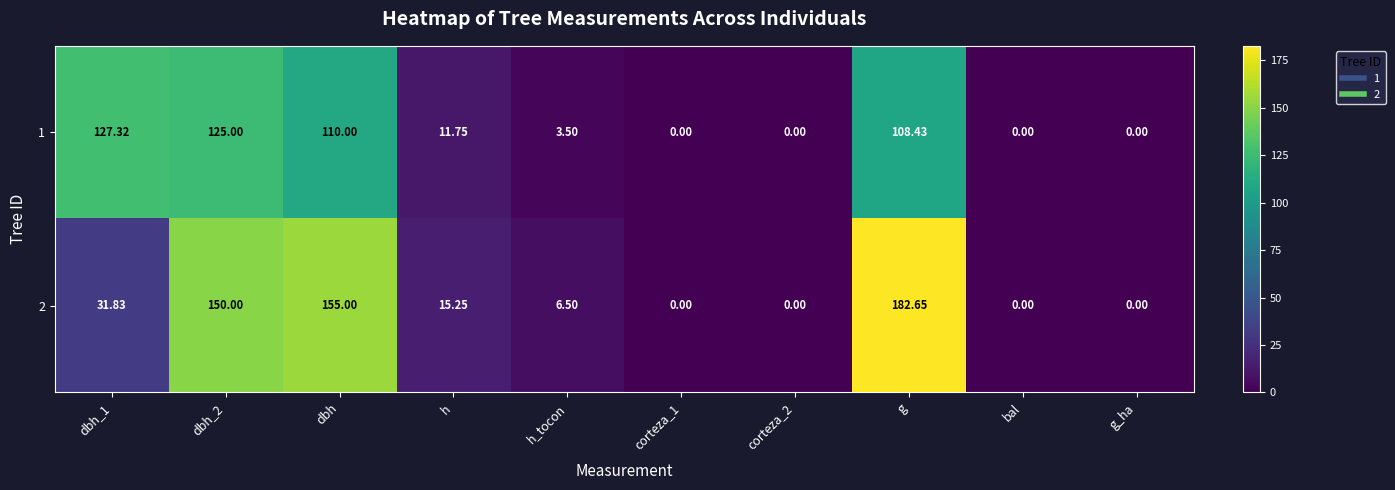

Which series has the largest range (max minus min)?

2